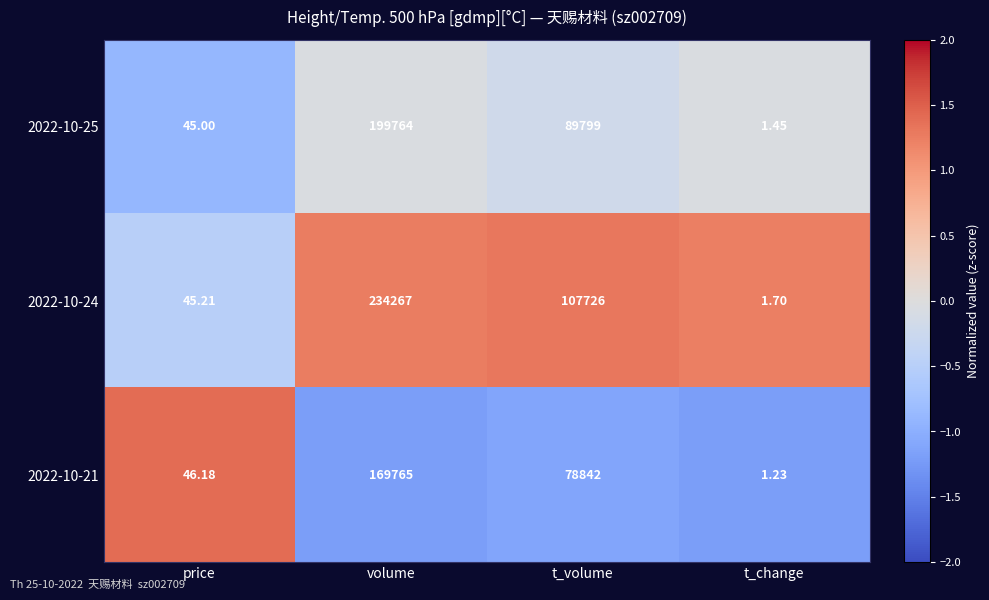

Rank the series by their maximum value, from highest to lowest.

2022-10-24, 2022-10-25, 2022-10-21